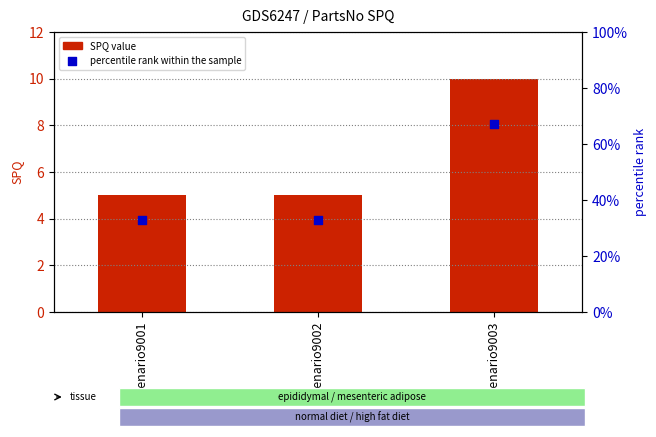

At how many categories does at least one series exceed 34?

1